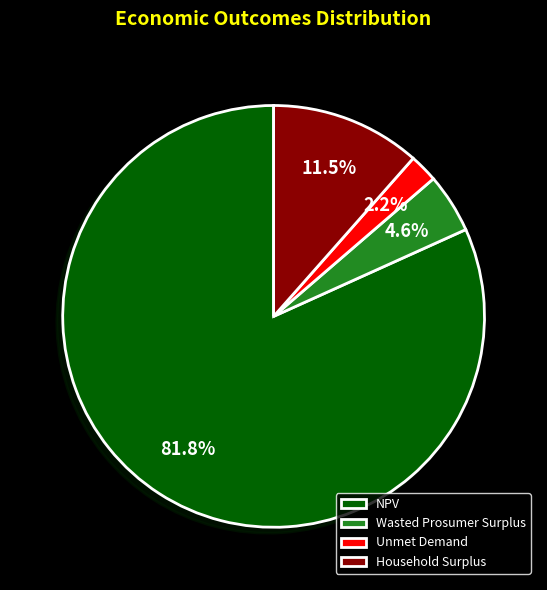

How many slices are in this pie chart?

4